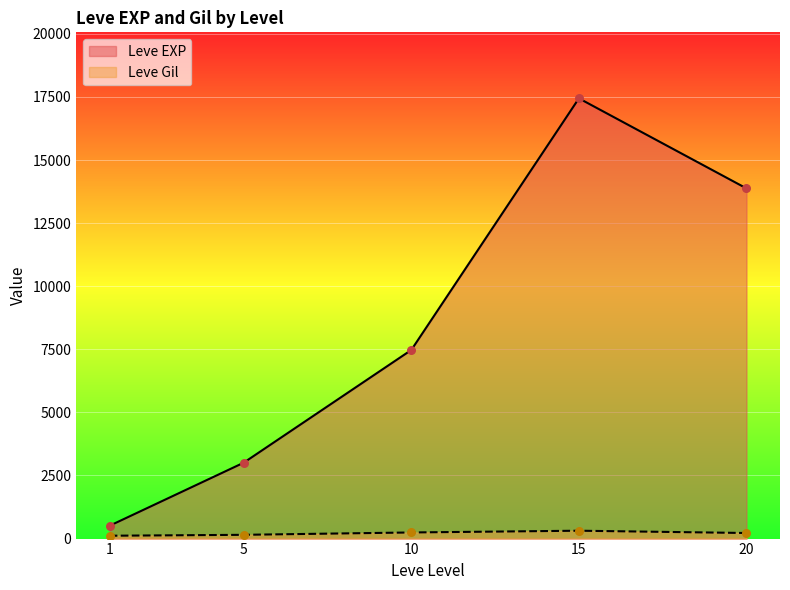

Which series has the largest total across all categories?

Leve EXP